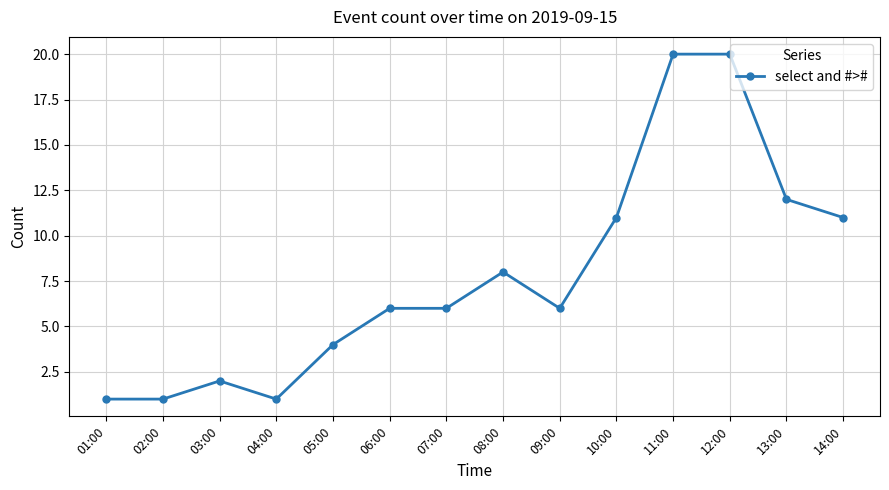

True or false: the data has more than 1 interior local peaks.

True